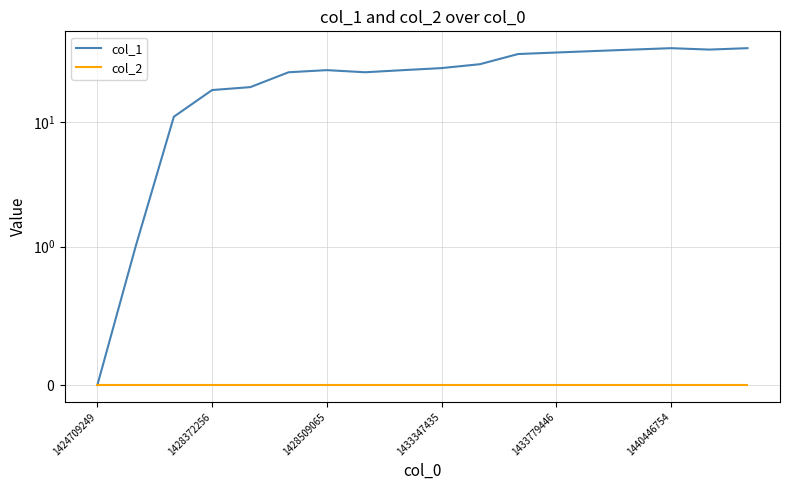

True or false: col_2 and col_1 intersect in this chart.

False